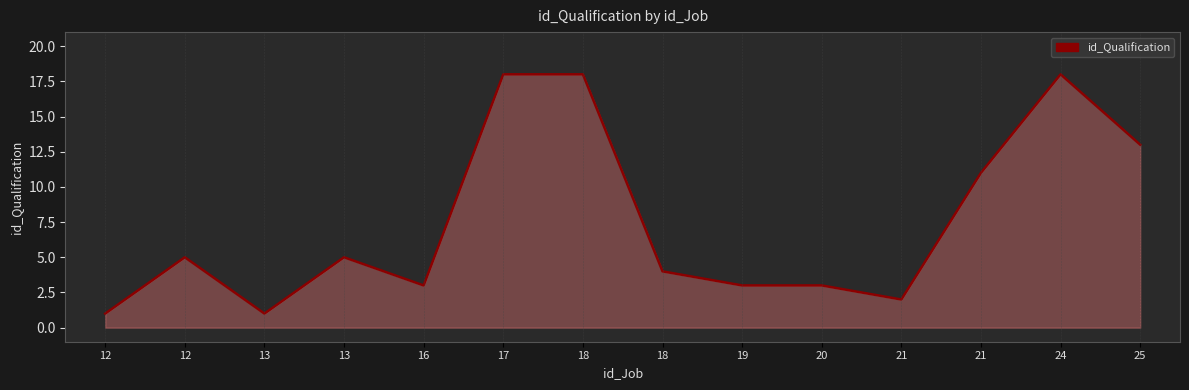

True or false: the data has more than 1 interior local peaks.

True